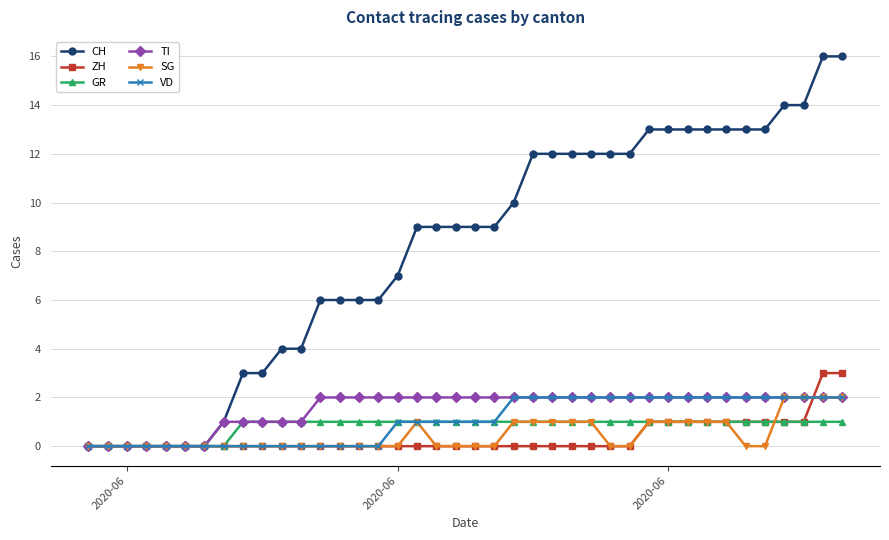

Which series has the largest range (max minus min)?

CH